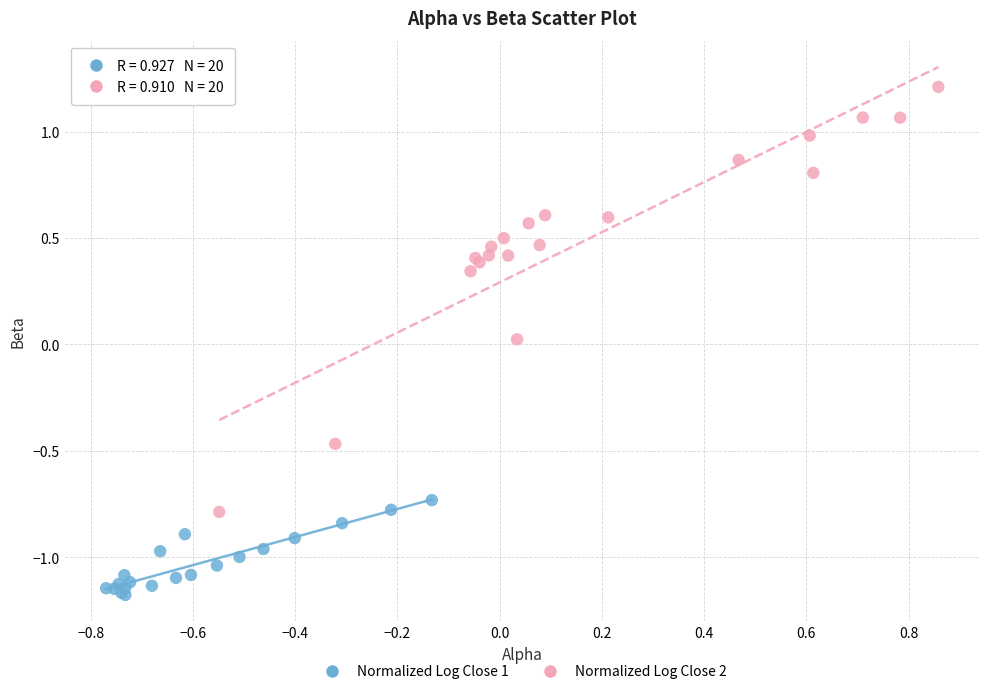

Which series reaches the maximum Y coordinate?

Normalized Log Close 2